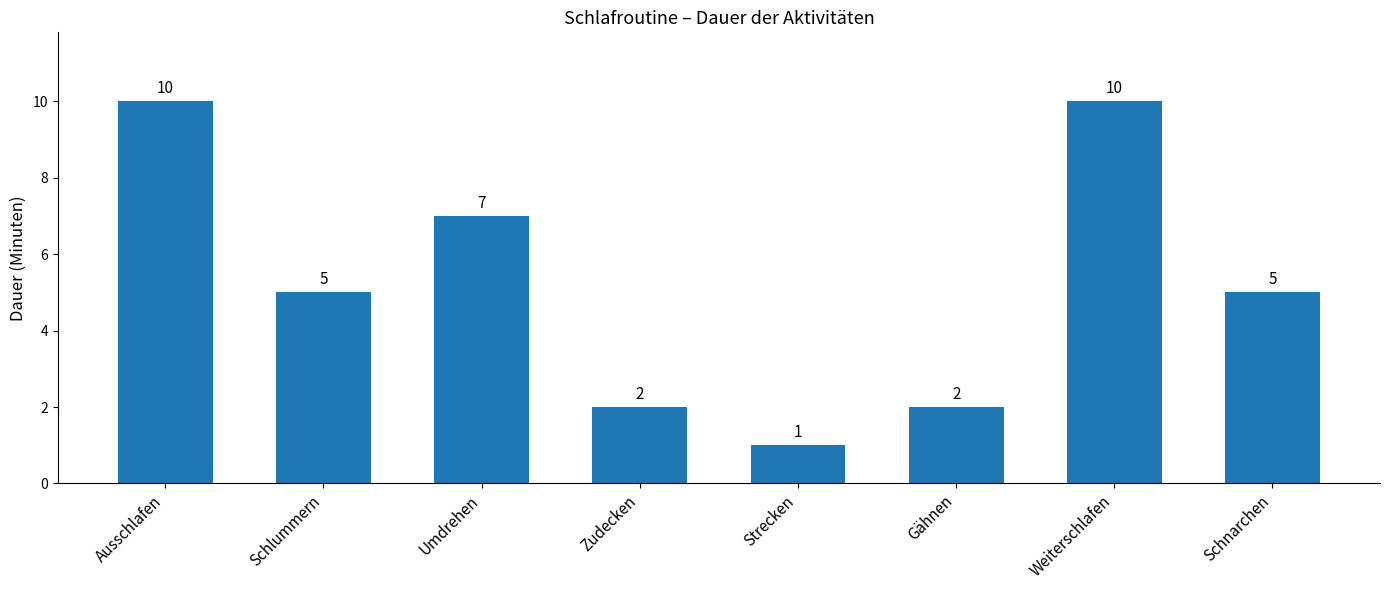

What is the value of the 8th bar from the left?

5